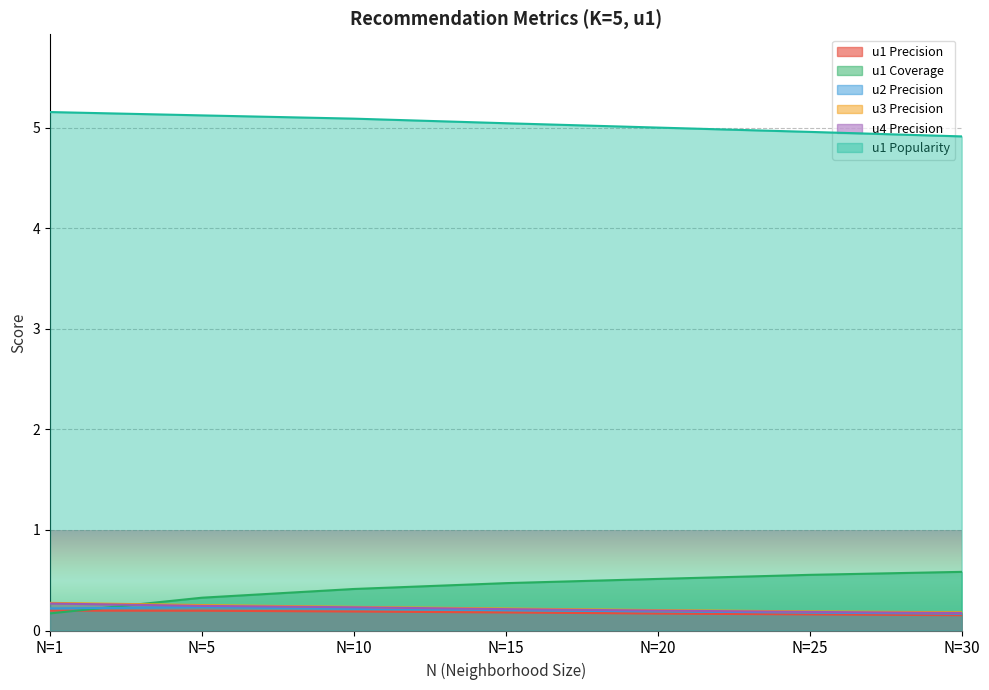

Which has a higher value, N=30 or N=5?

N=5